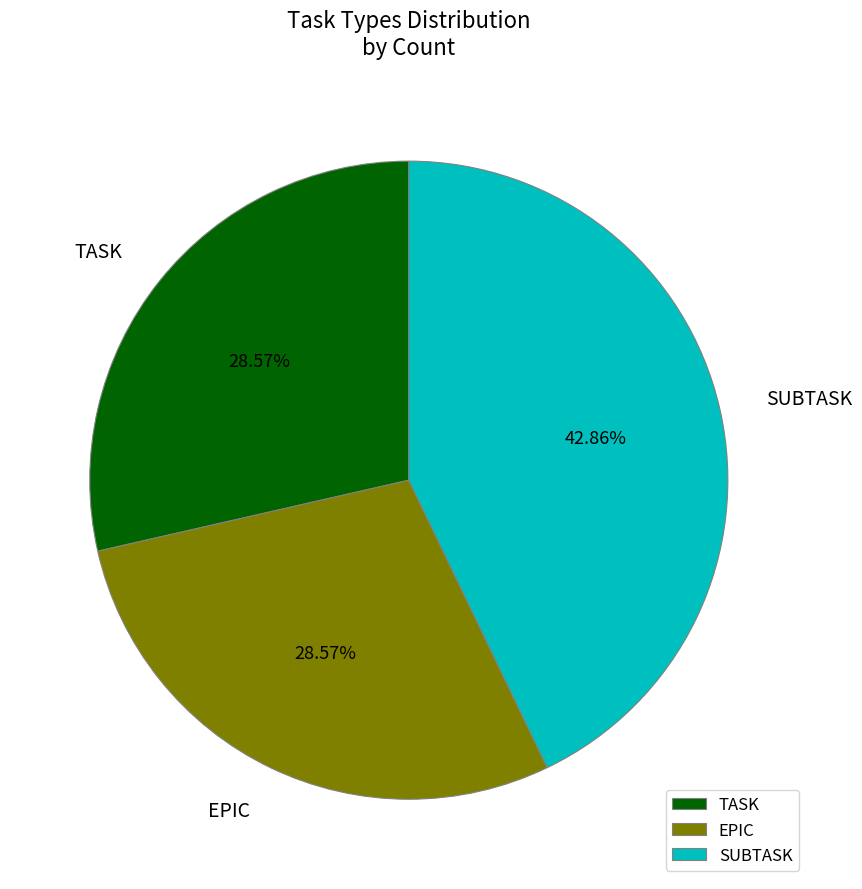

Count the number of slices in the pie.

3